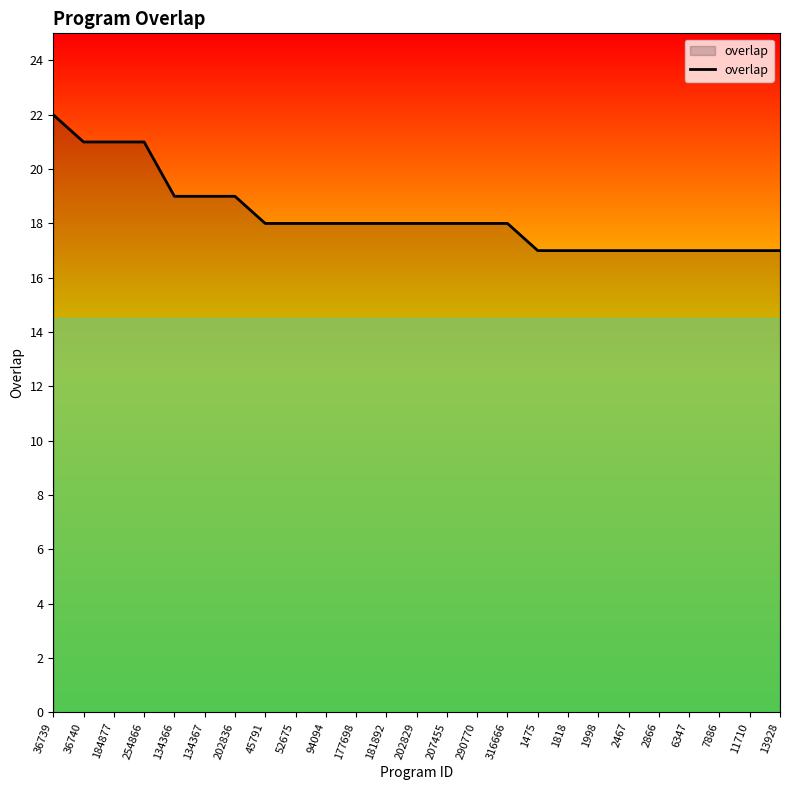

What position from the right is 184877?

23